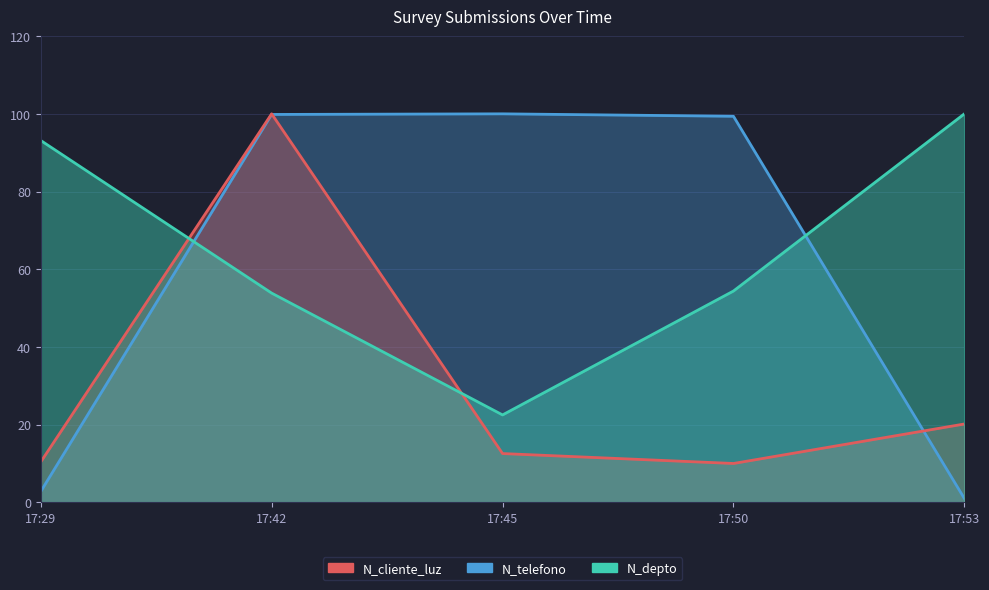

How many interior local peaks does the N_telefono series have?

1